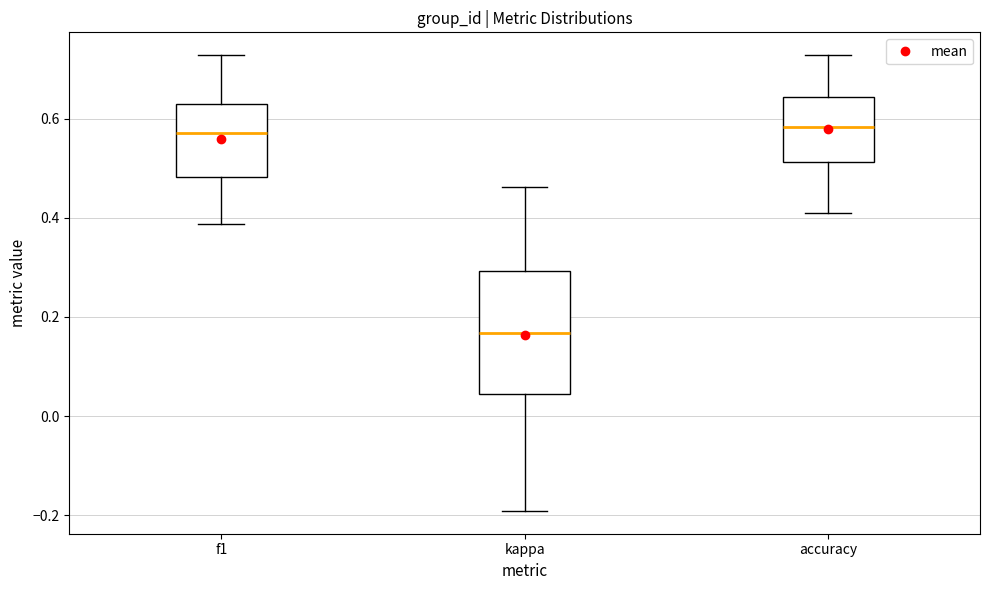

Which box is the tallest, from its lower edge to its upper edge?

kappa